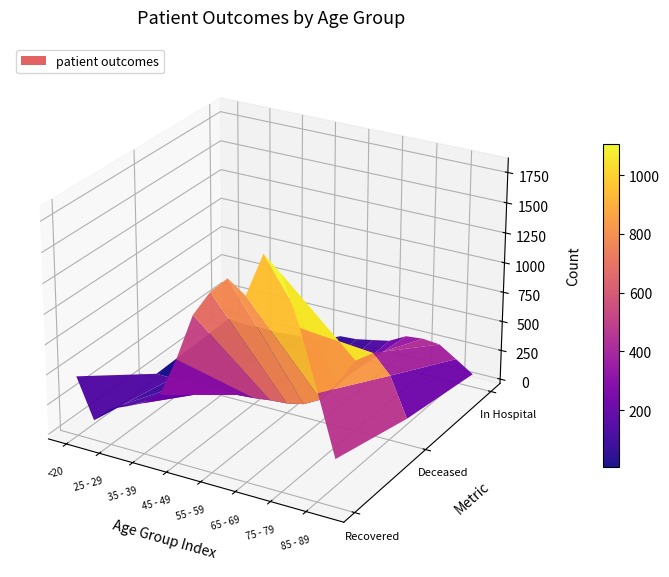

The 75 - 79 series shows 2407 at 0. True or false?

False